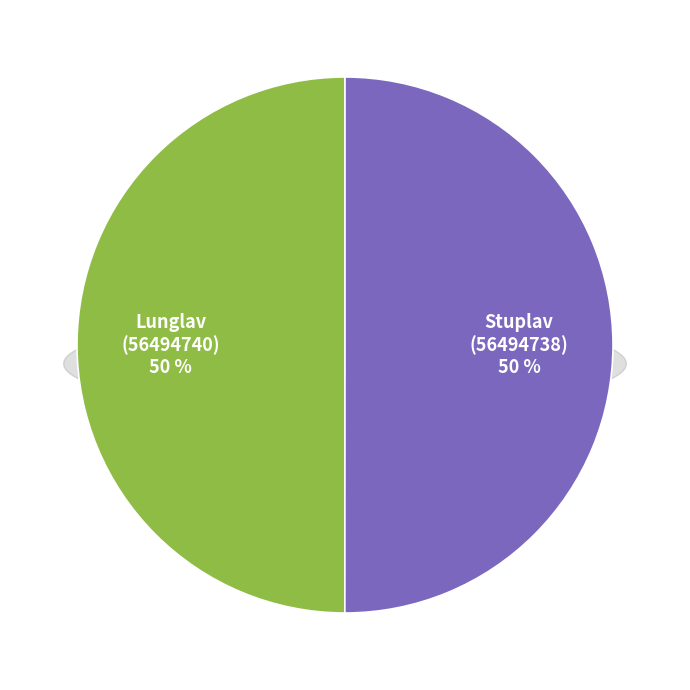

True or false: 56494738 accounts for 36% of the total.

False